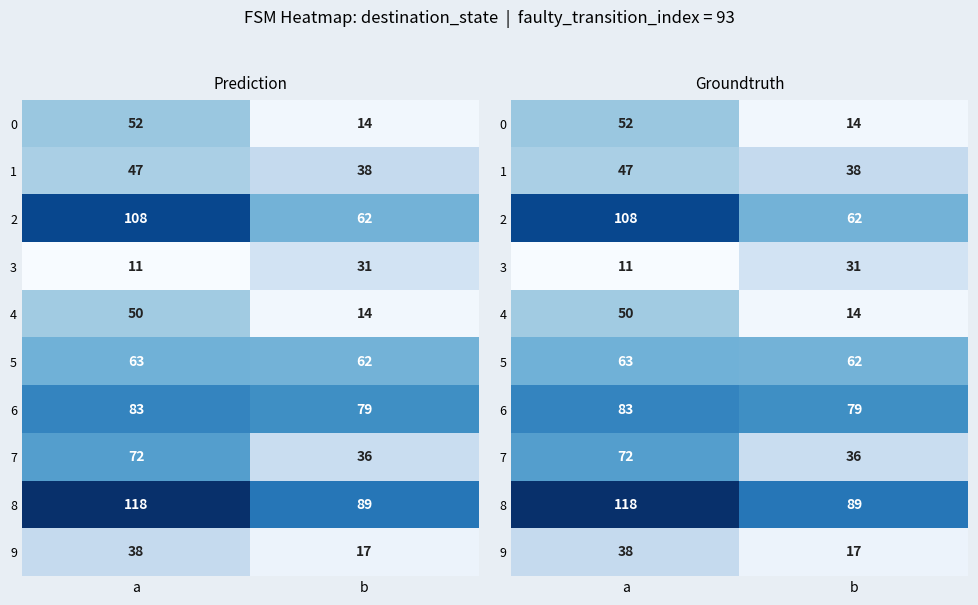

List the labels in order of 3 value, largest first.

b, a